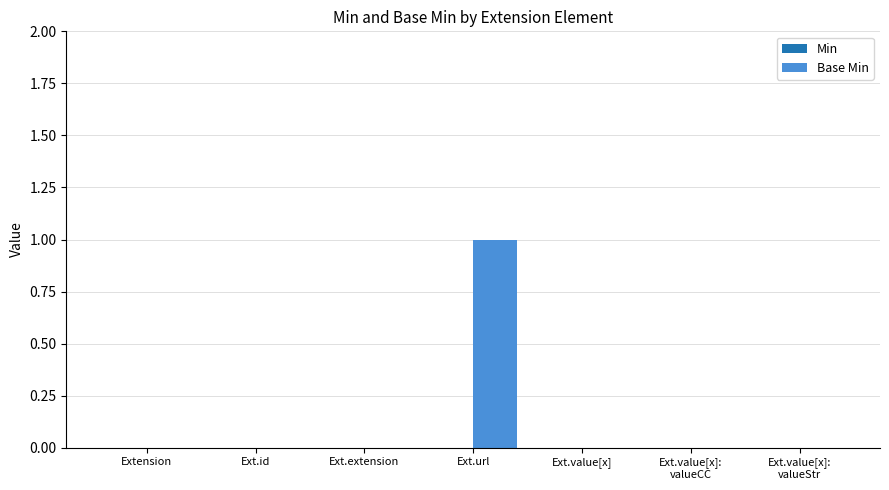

Is it true that the value at Extension is -1?

False